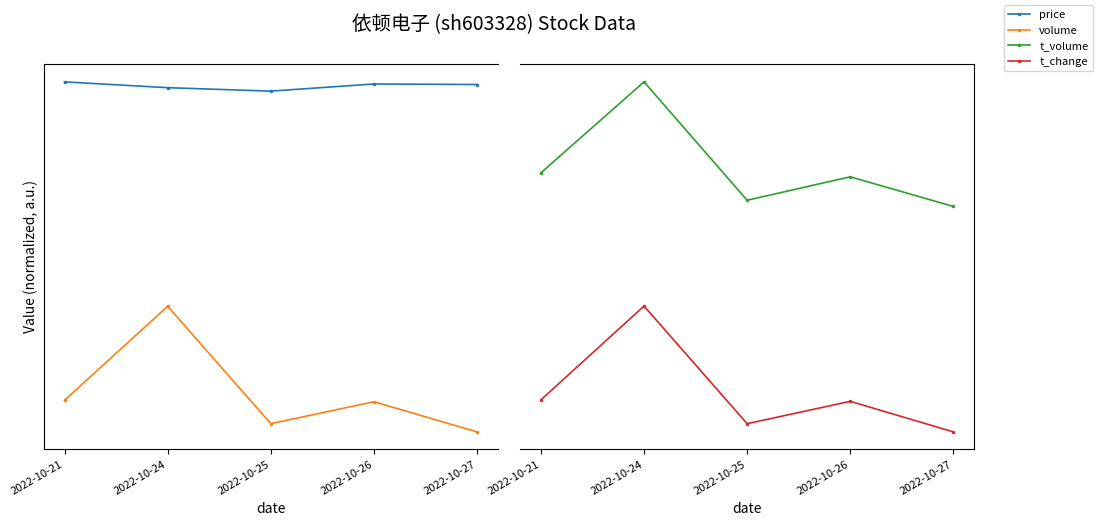

True or false: t_volume and volume intersect in this chart.

False